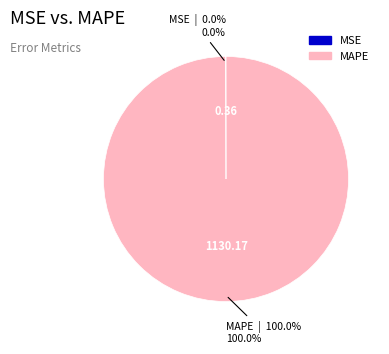

True or false: MAPE accounts for 94% of the total.

False